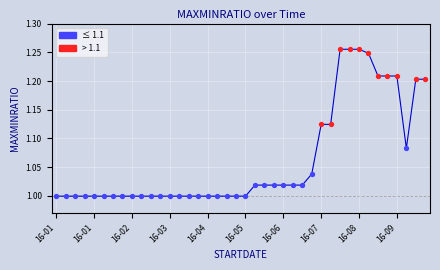

What is the difference between the maximum and minimum values?

0.3